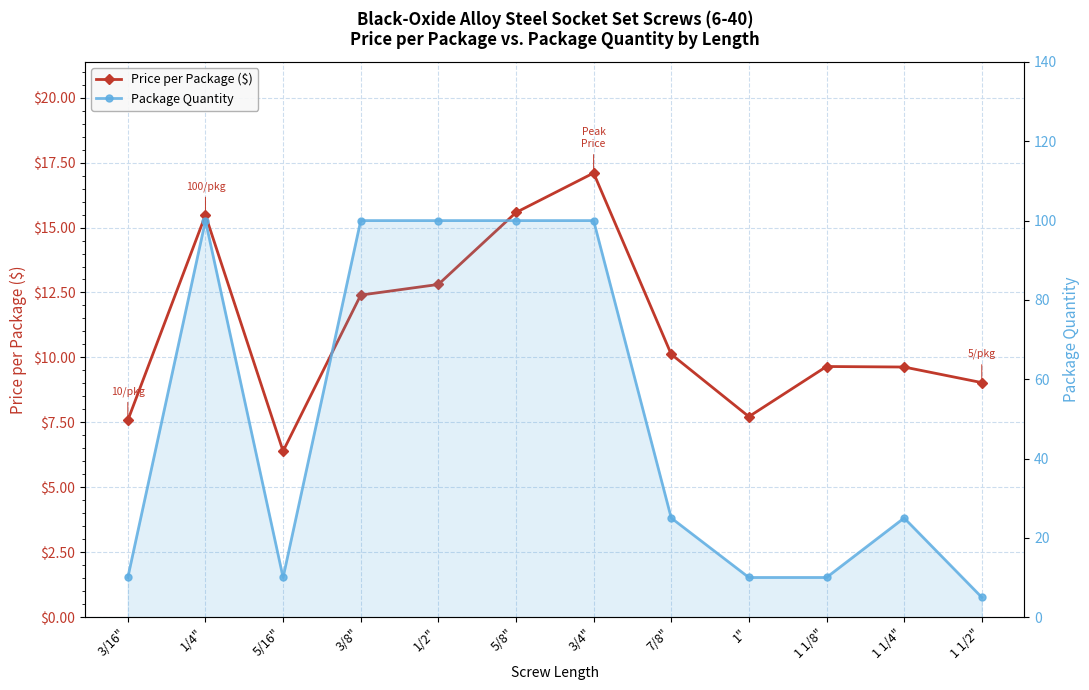

What is the greatest value displayed?

100.0